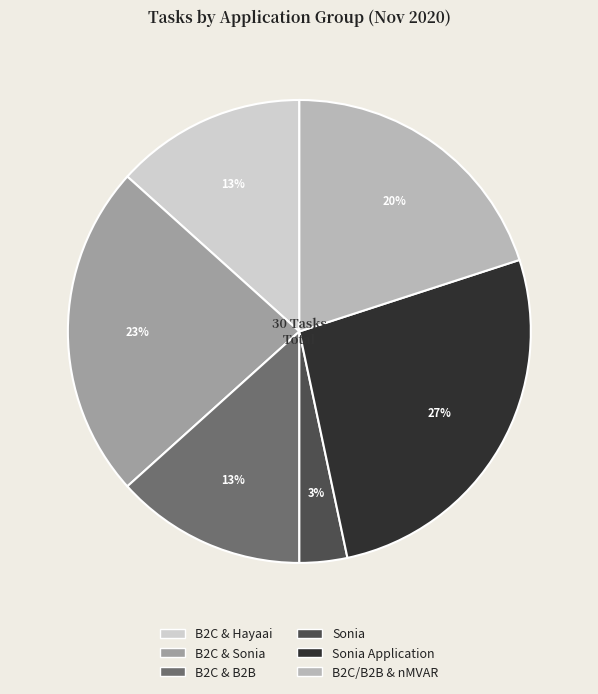

Does any single category account for the majority?

No